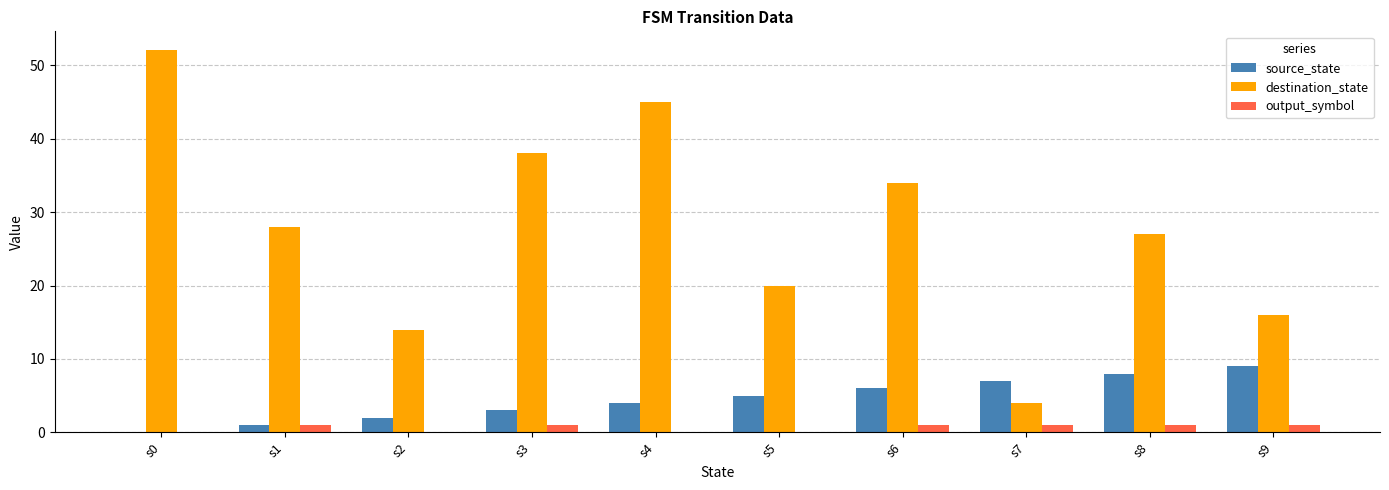

Which series has the largest total across all categories?

destination_state